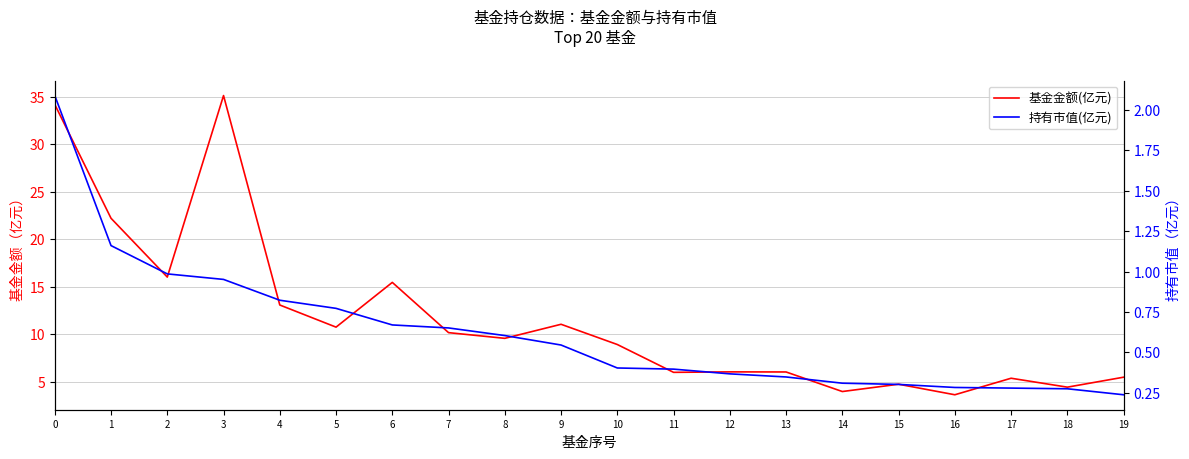

True or false: 持有市值(亿元) and 基金金额(亿元) cross at least once.

False